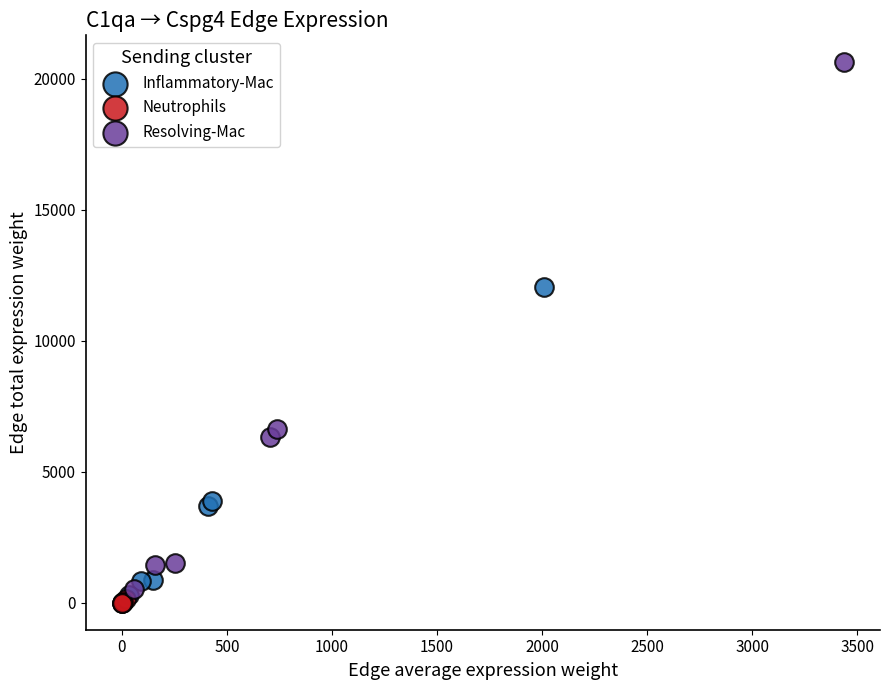

Which series has the largest Y range (max minus min)?

Resolving-Mac